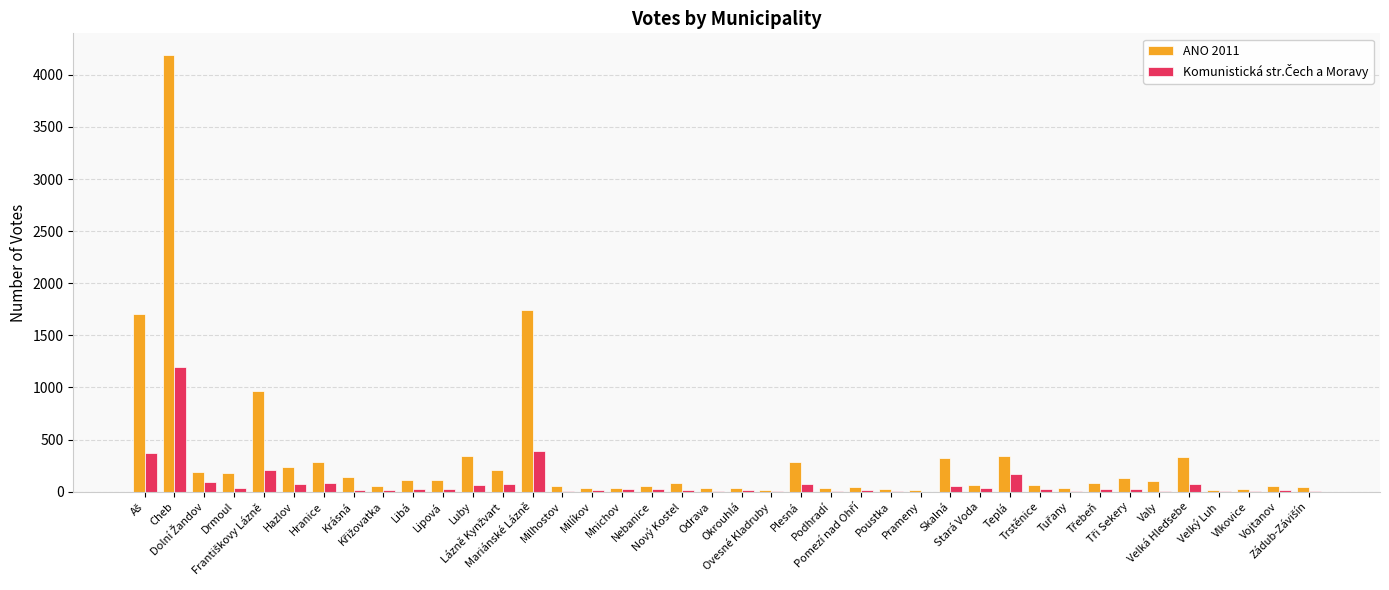

Which series has the largest range (max minus min)?

ANO 2011